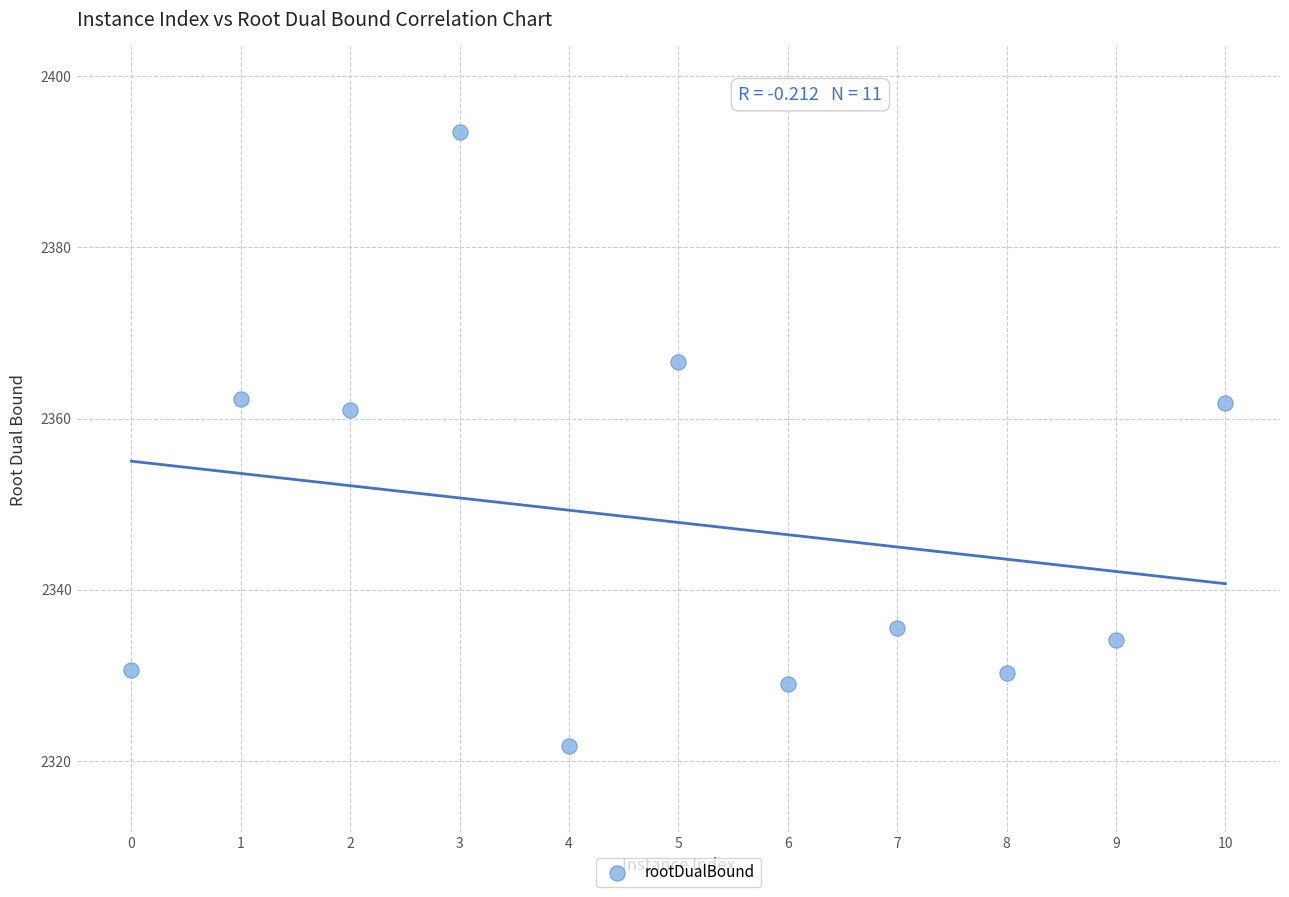

What is the range of X values (max minus min)?

10.0